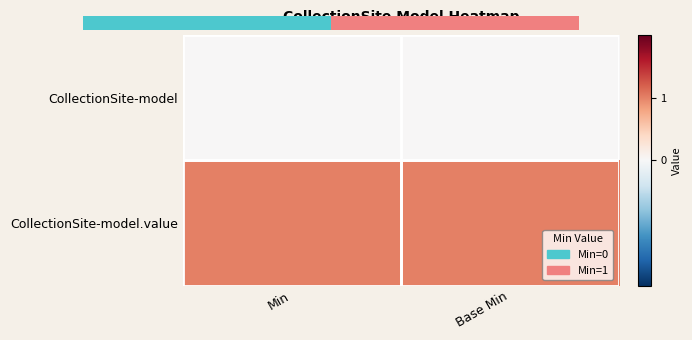

Between 0.00 and 1.00, which is larger?

1.00